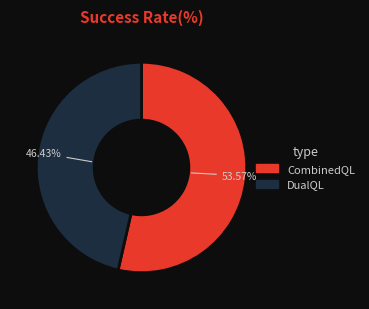

Which slice is the smallest?

DualQL